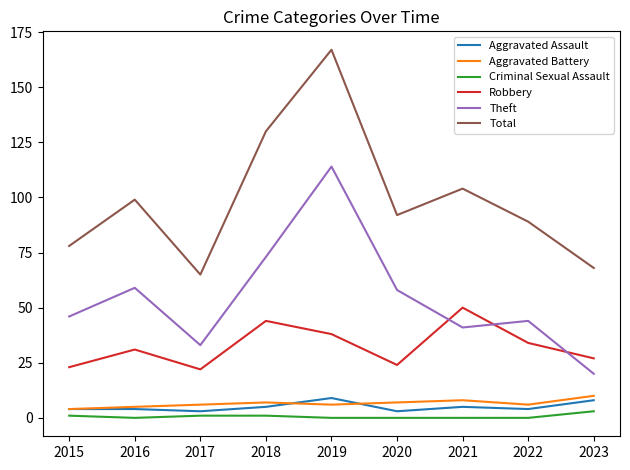

What is the difference between the maximum and second lowest values in the Total series?

99